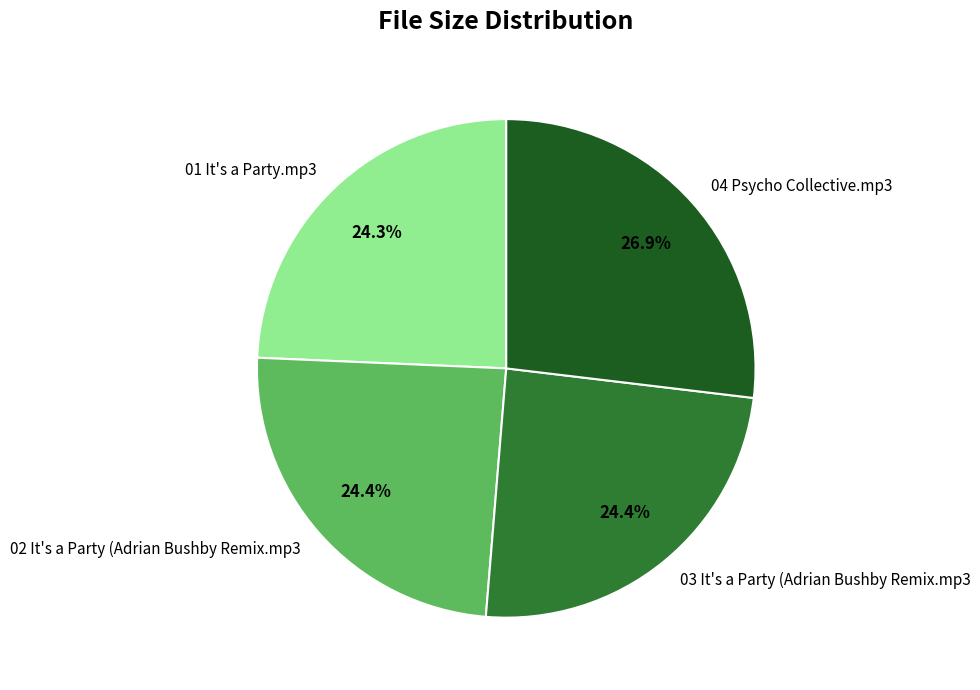

Count the number of slices in the pie.

4